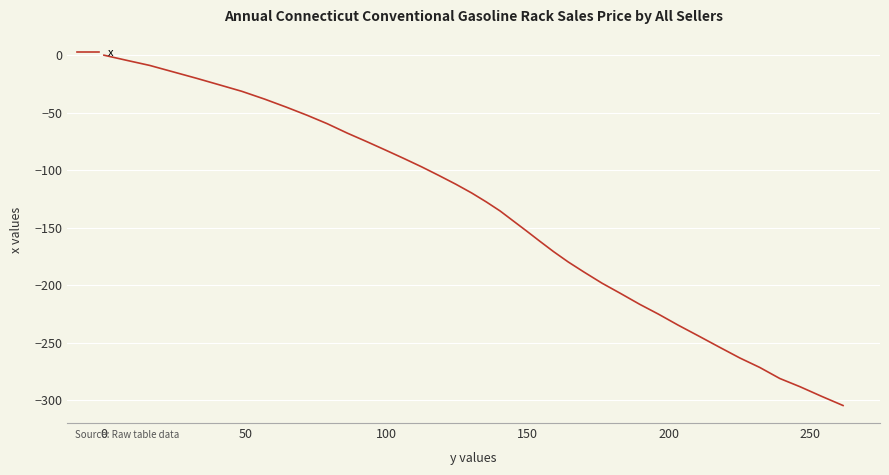

True or false: the data has more than 1 interior local peaks.

False